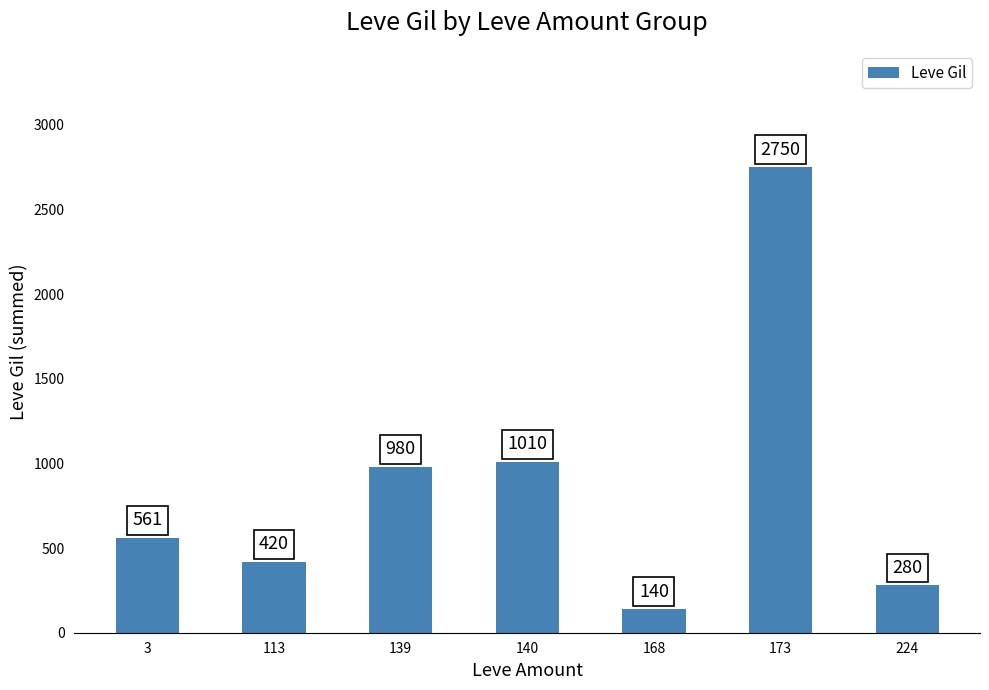

How many categories are shown in the chart?

7